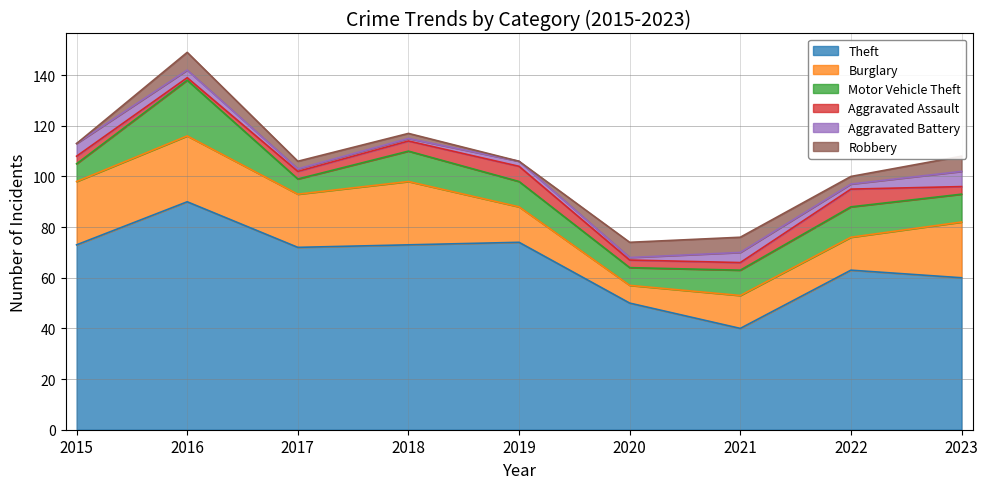

Which category has the lowest value in the Theft series?

2021